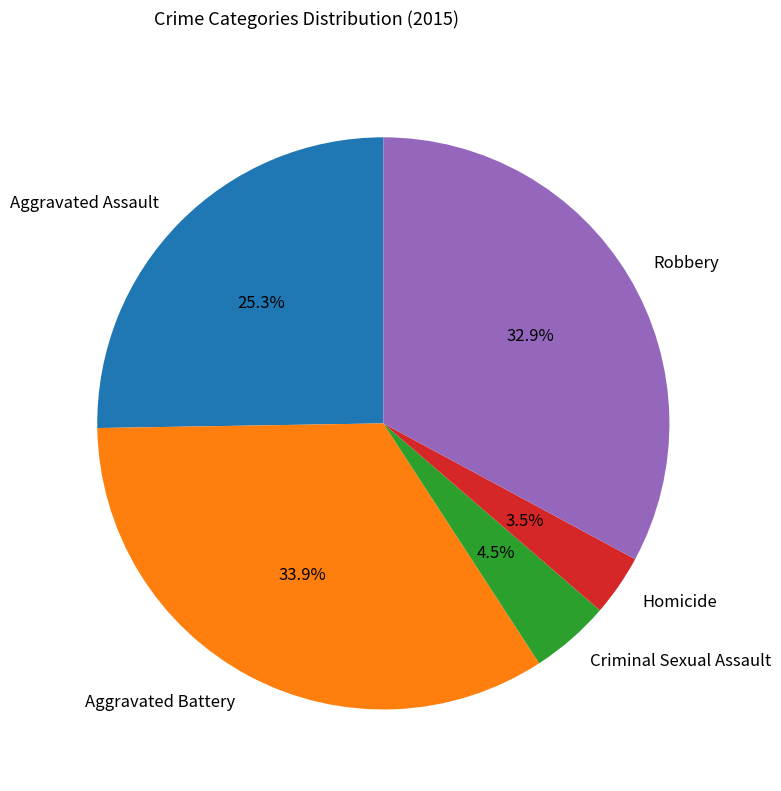

Is Robbery the majority of the pie?

No